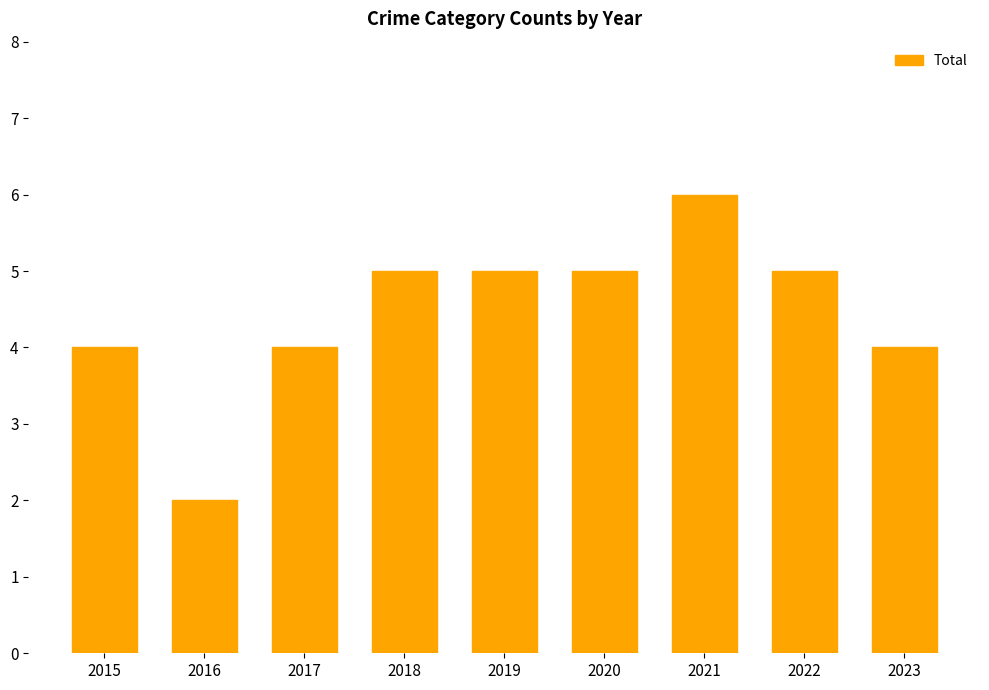

What is the smallest value displayed?

2